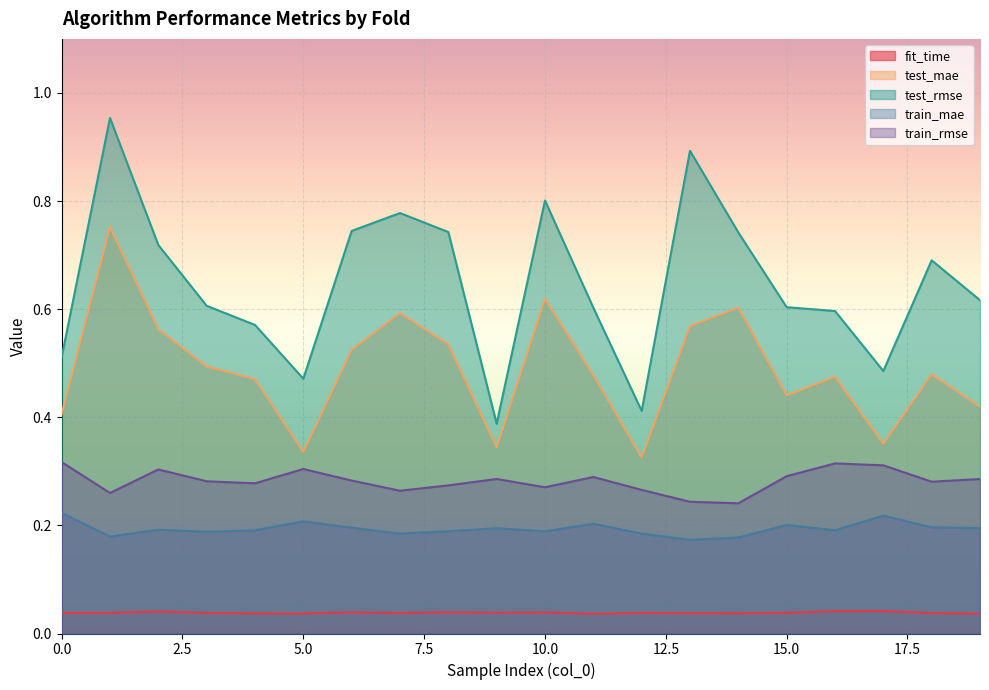

True or false: train_mae has a value of 0.3 at 10.0.

False